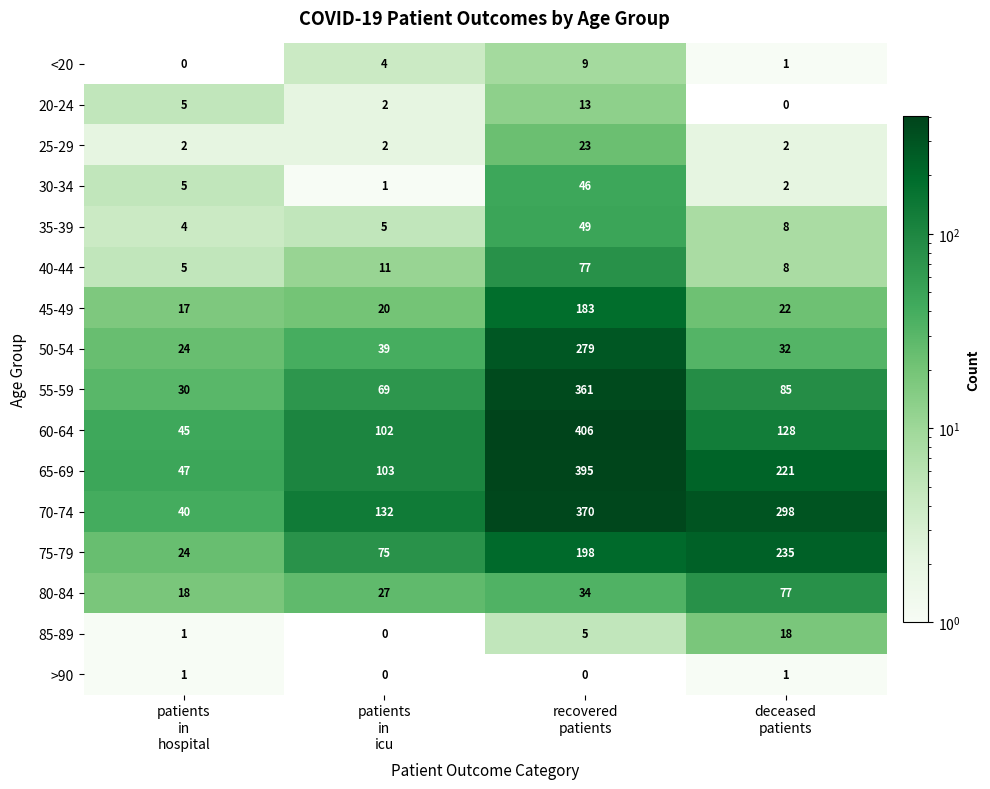

Which series has the largest range (max minus min)?

60-64